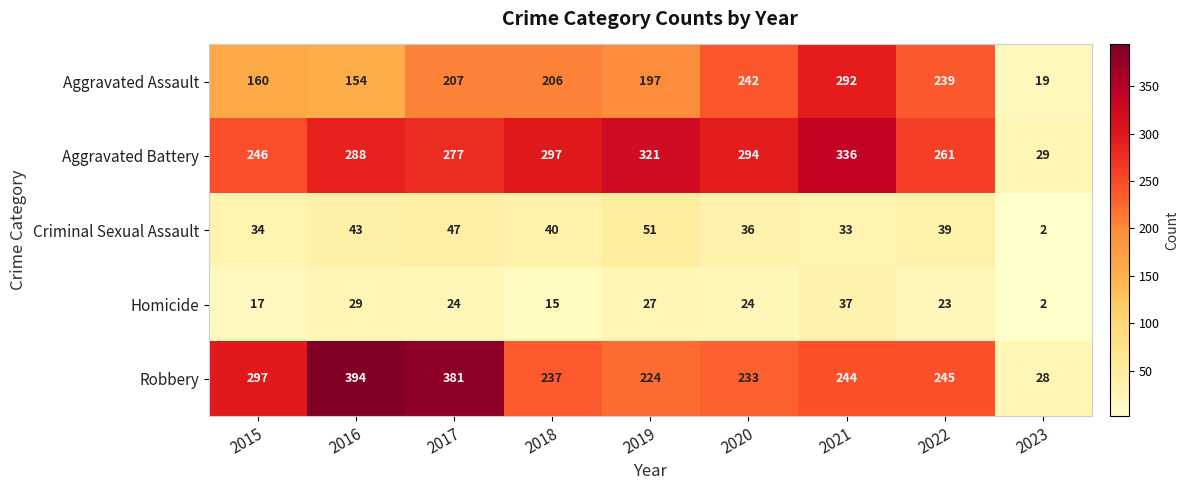

The Homicide series shows 12 at 2022. True or false?

False